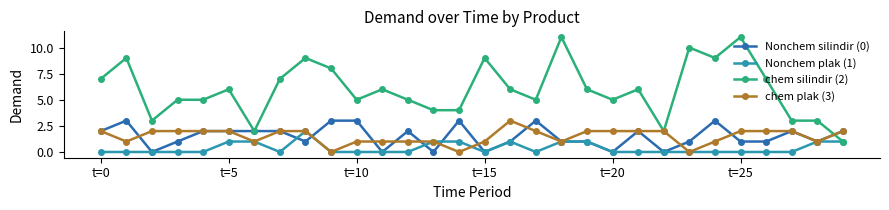

What is the maximum value shown in the chart?

11